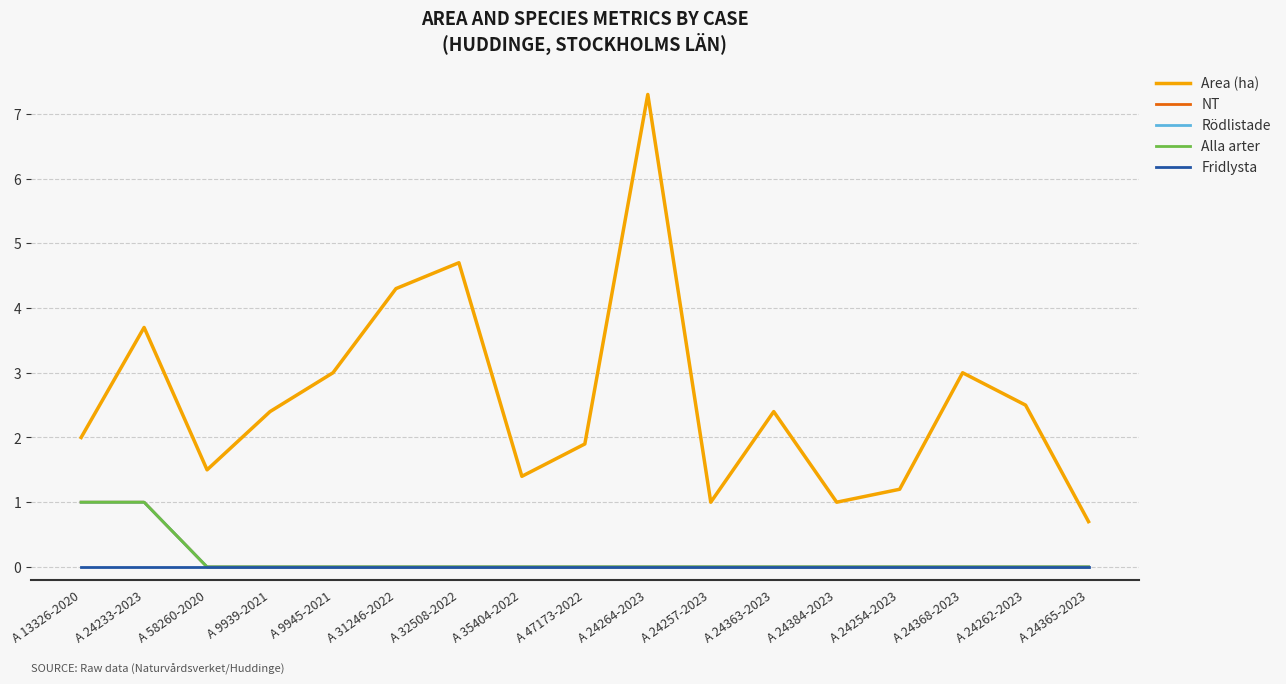

Is this an area chart (filled region under the line)?

No